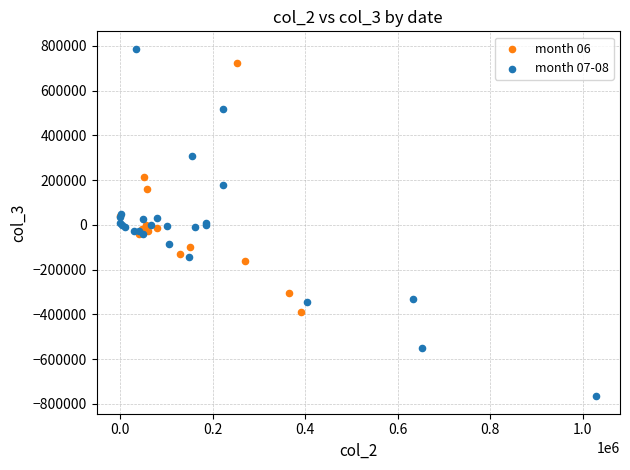

Which series has the widest spread of Y values?

month 07-08